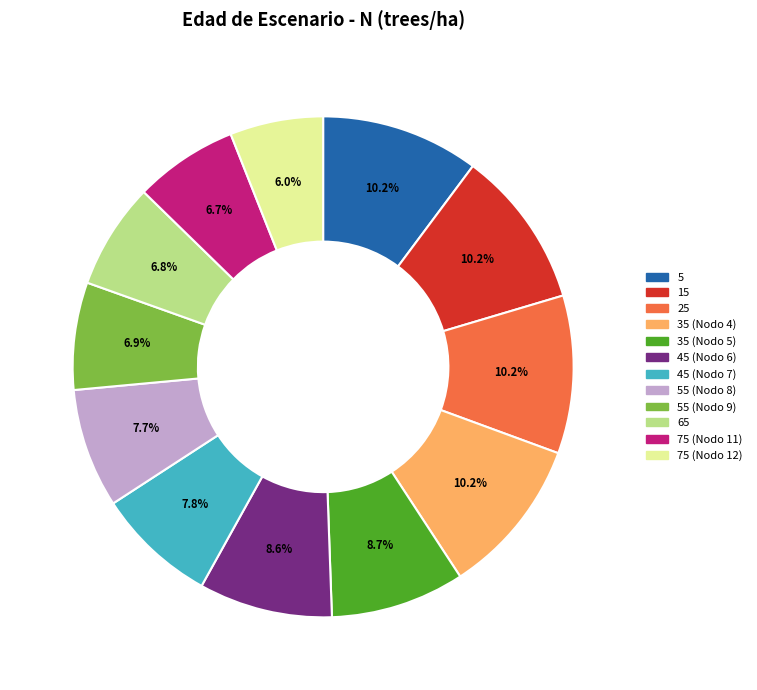

How many segments does this pie chart have?

12